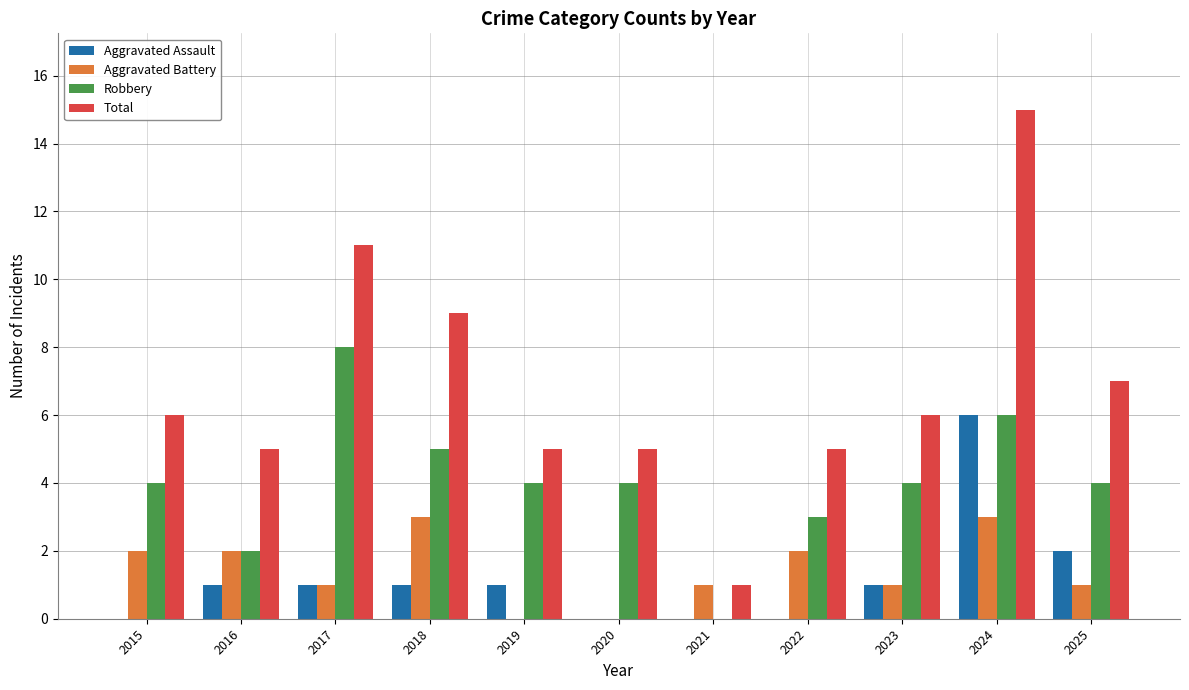

What value does the Total series have at 2015, to the nearest 10?

10